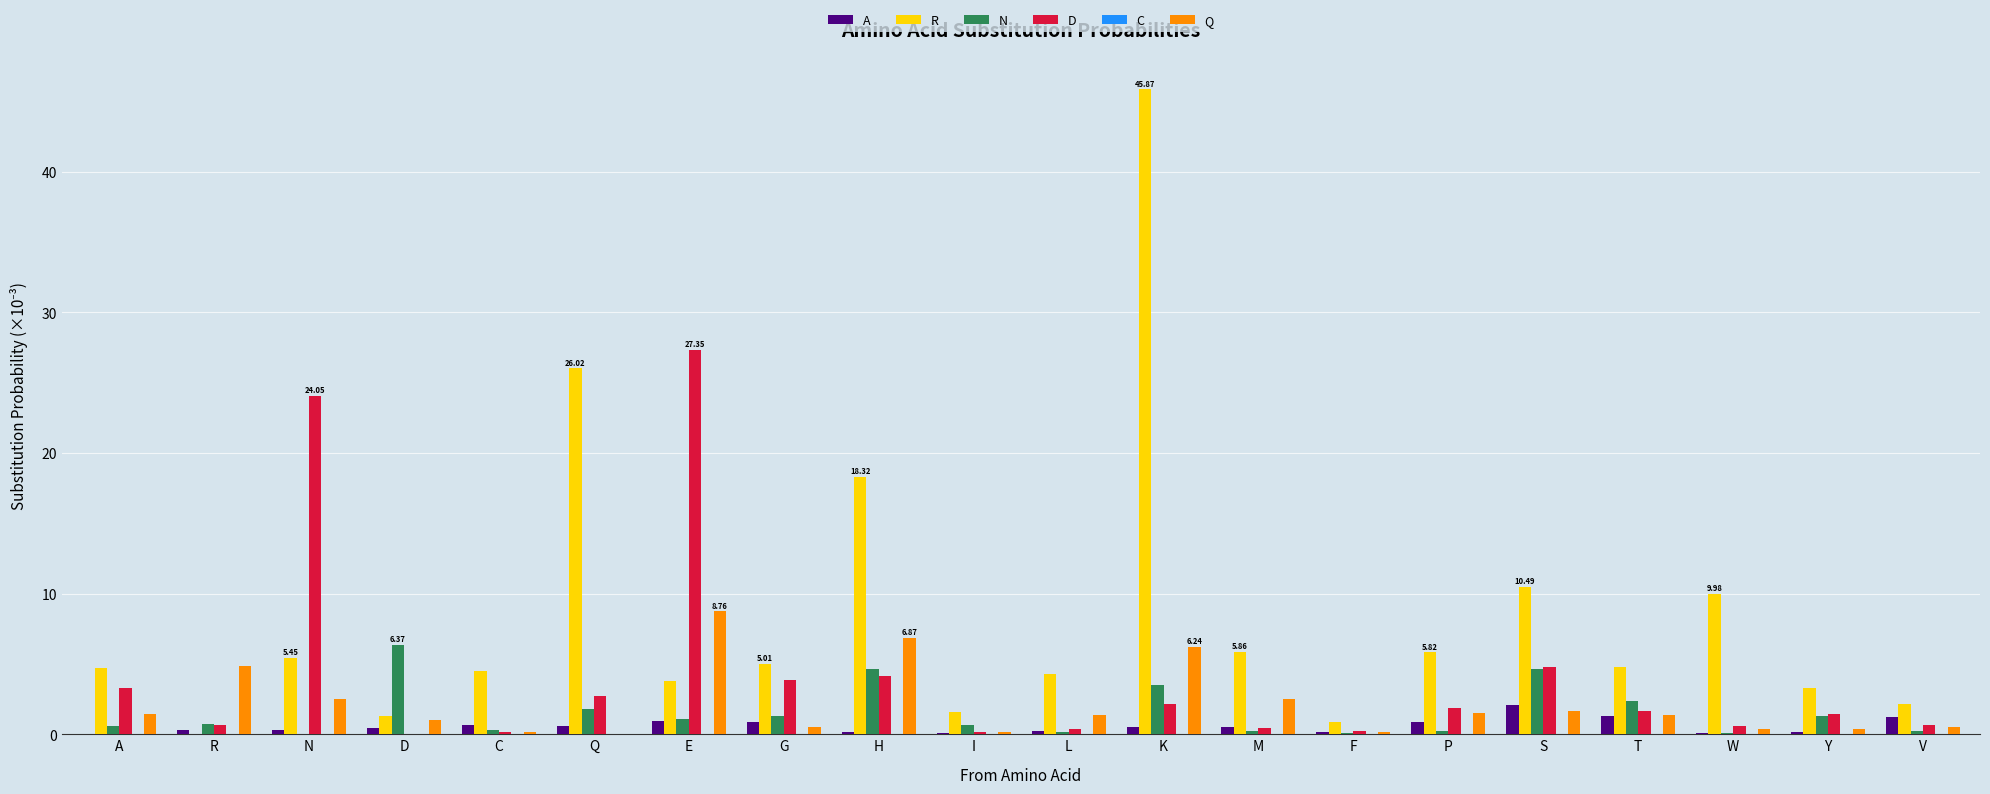

Which series has the largest total across all categories?

R